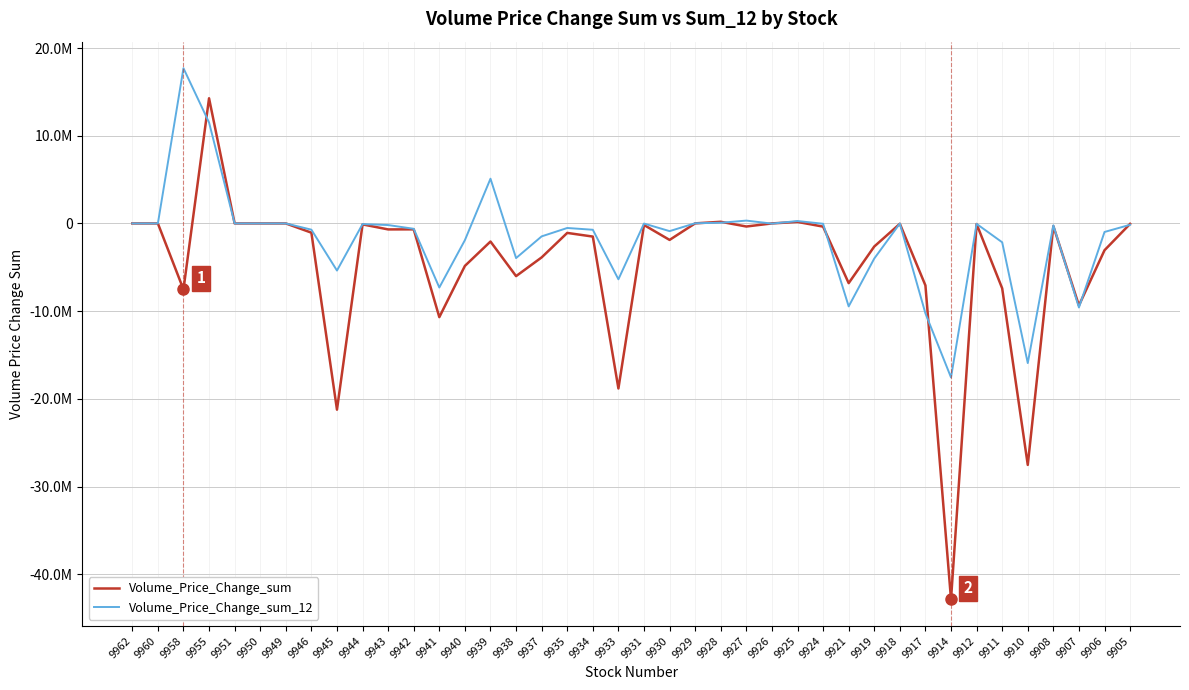

What are all the series names shown in the legend?

Volume_Price_Change_sum, Volume_Price_Change_sum_12